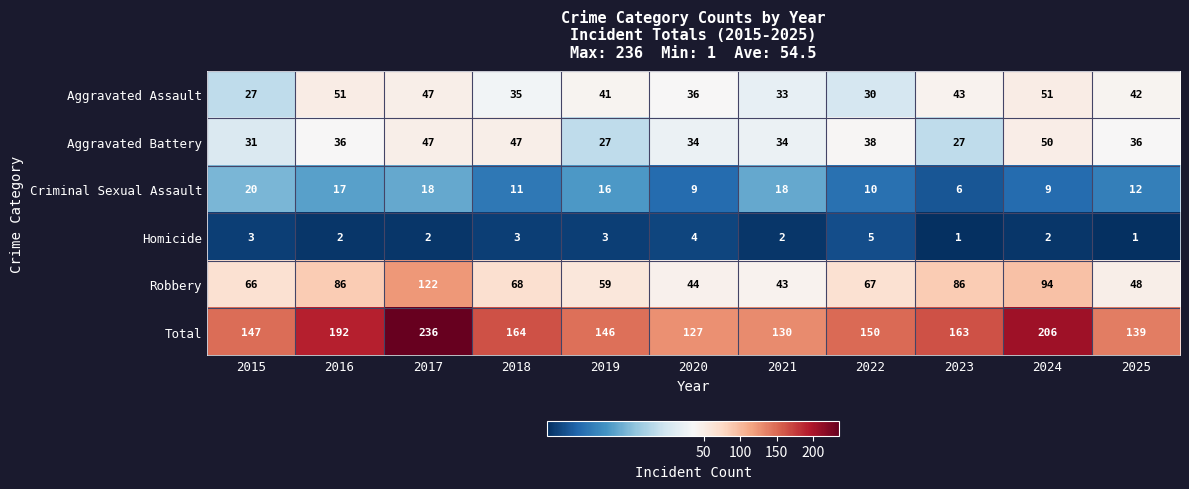

Rank the series at 2015 from lowest to highest value.

Homicide, Criminal Sexual Assault, Aggravated Assault, Aggravated Battery, Robbery, Total